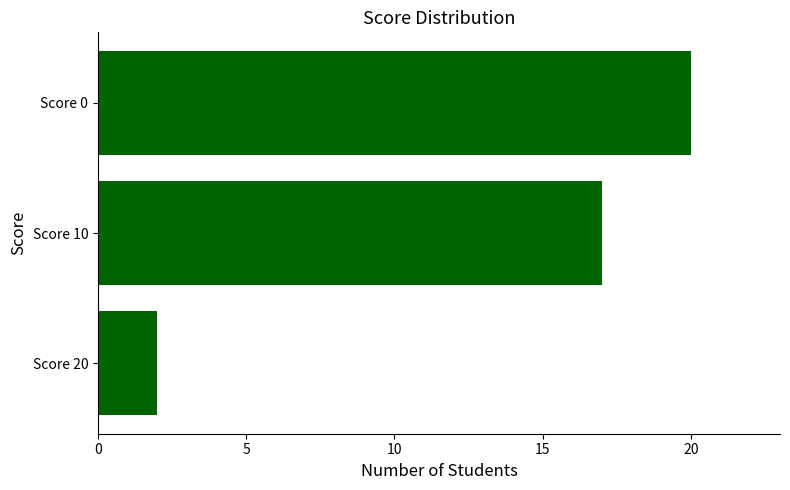

What is the sum of all values?

39